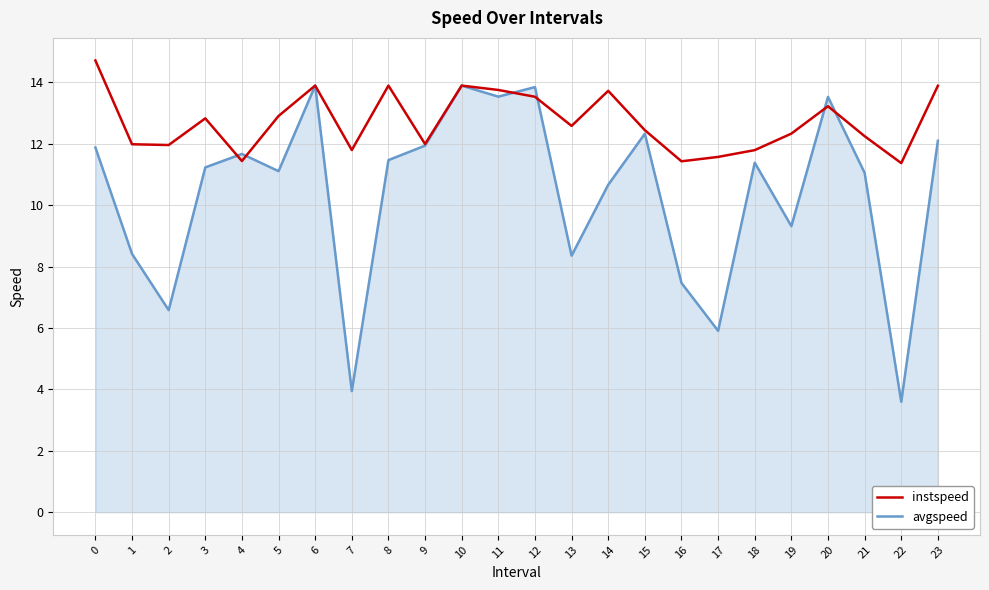

At which category does instspeed reach its first local peak?

3